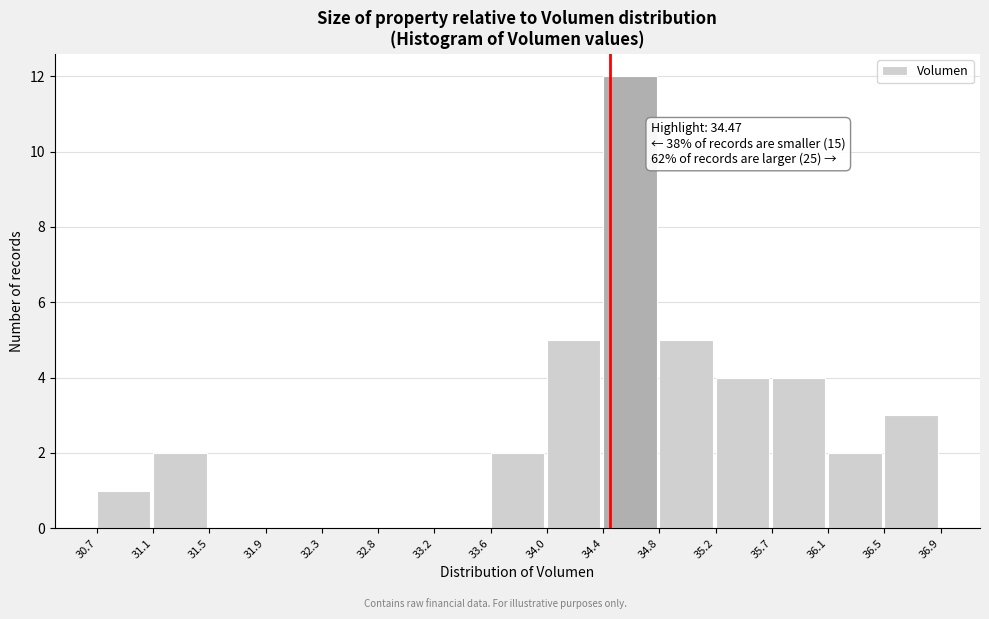

Which range on the x-axis has the tallest bar?

34.4 to 34.8